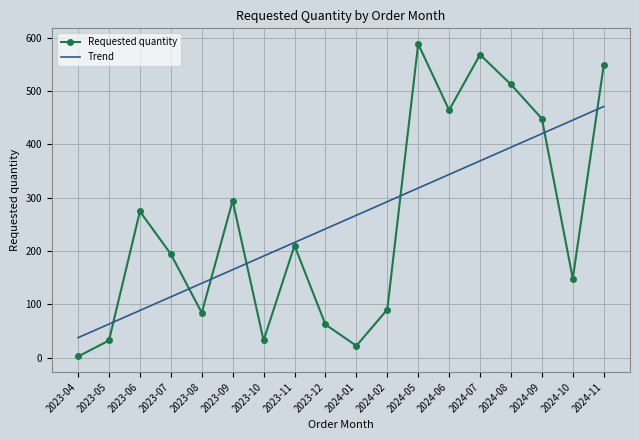

Is the value of Requested quantity at 2024-09 greater than the value of Trend at 2024-05?

Yes